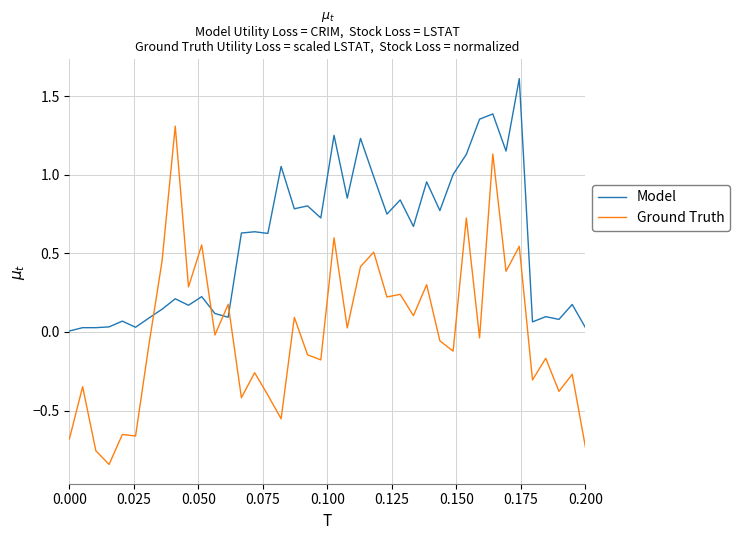

Which series ends up on top after the final intersection of Ground Truth and Model?

Model